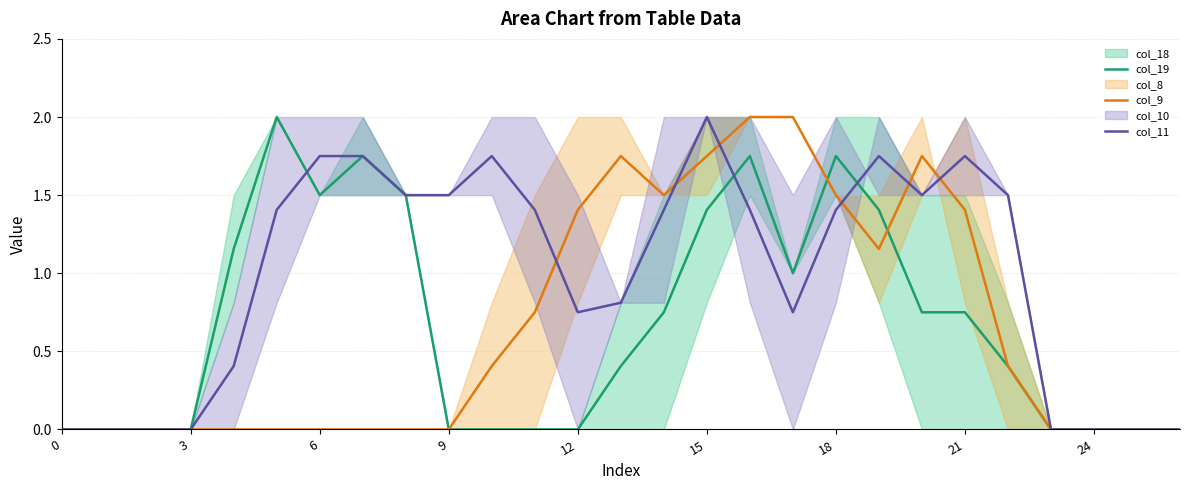

What is the label of the 6th point from the right?

21